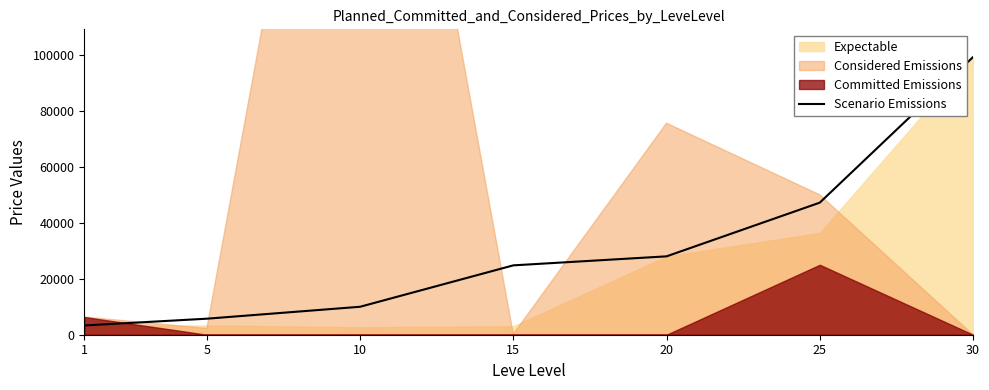

True or false: the data shows 44527 at 15.

False